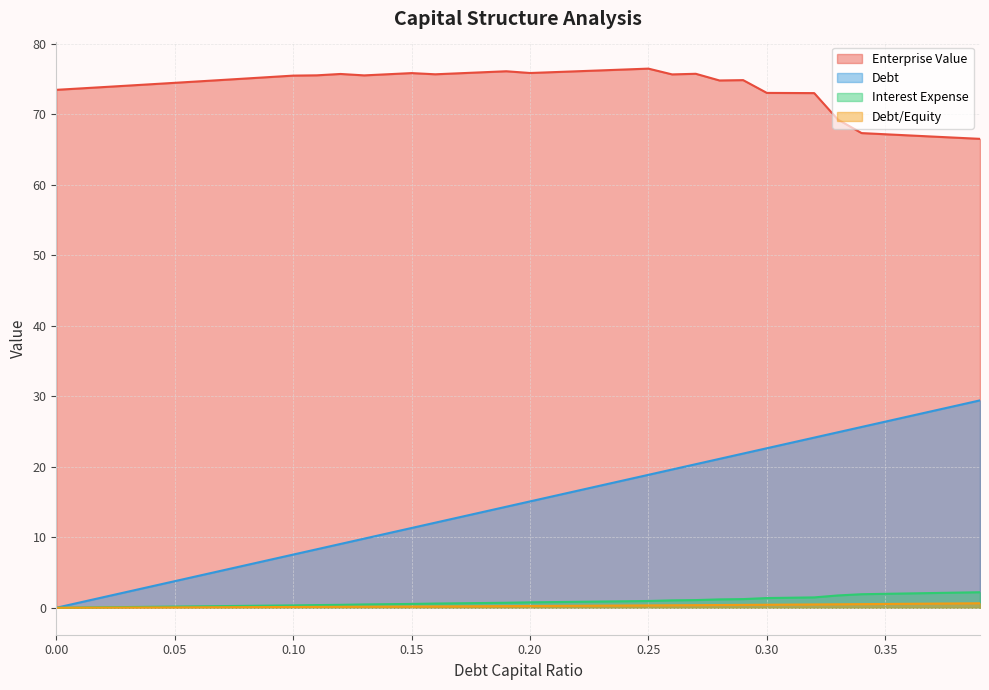

Is the value of enterprise_value at 0.21 greater than the value of interest_expense at 0.02?

Yes